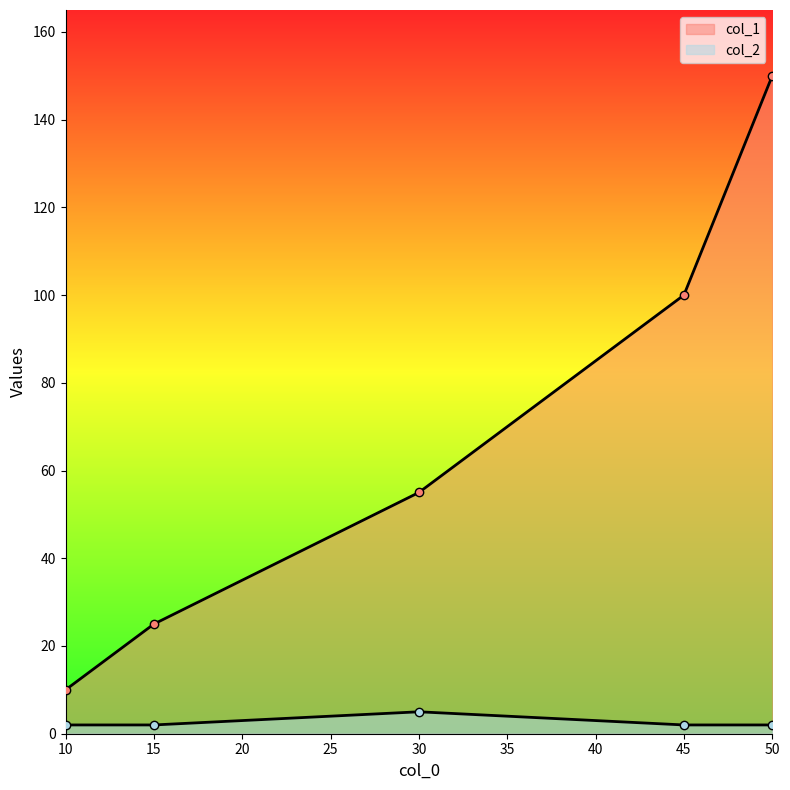

What is the value of the col_2 point at the 5th from the left?

2